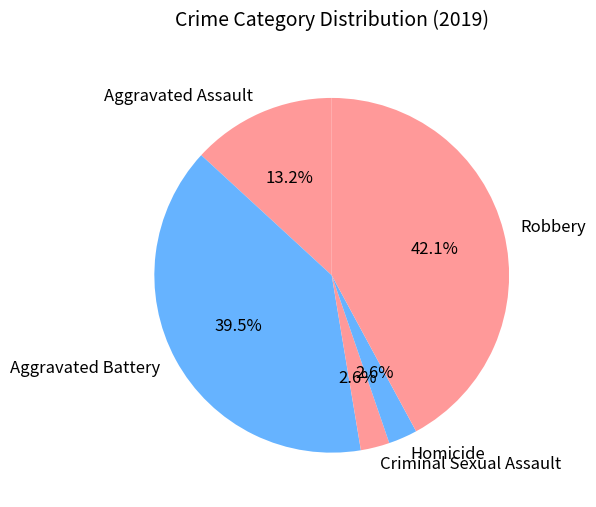

To the nearest percent, what is the average slice percentage?

20%